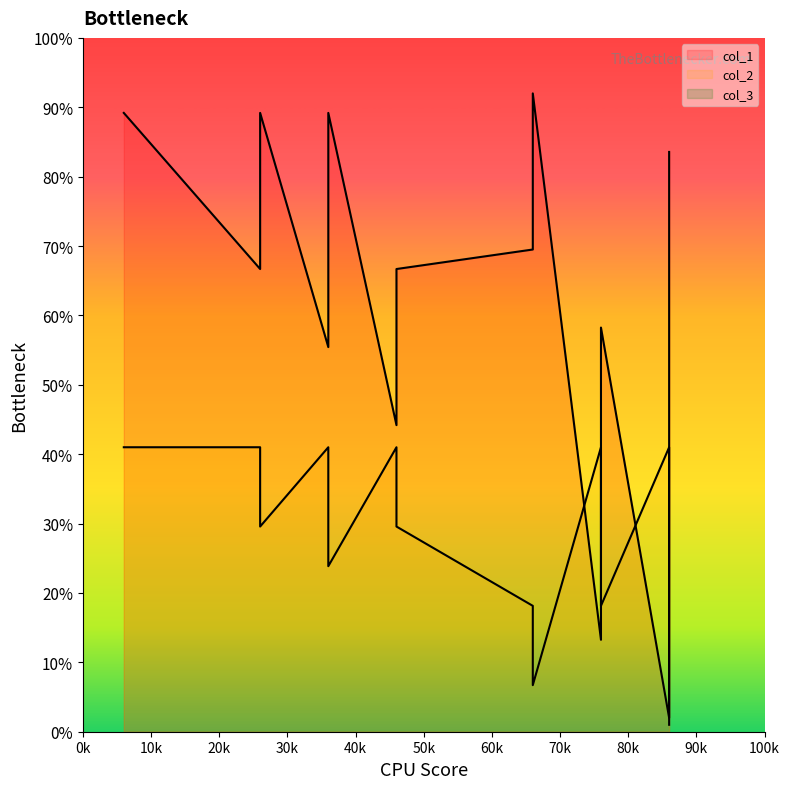

Which series changed the most between 39 and 39?

col_1